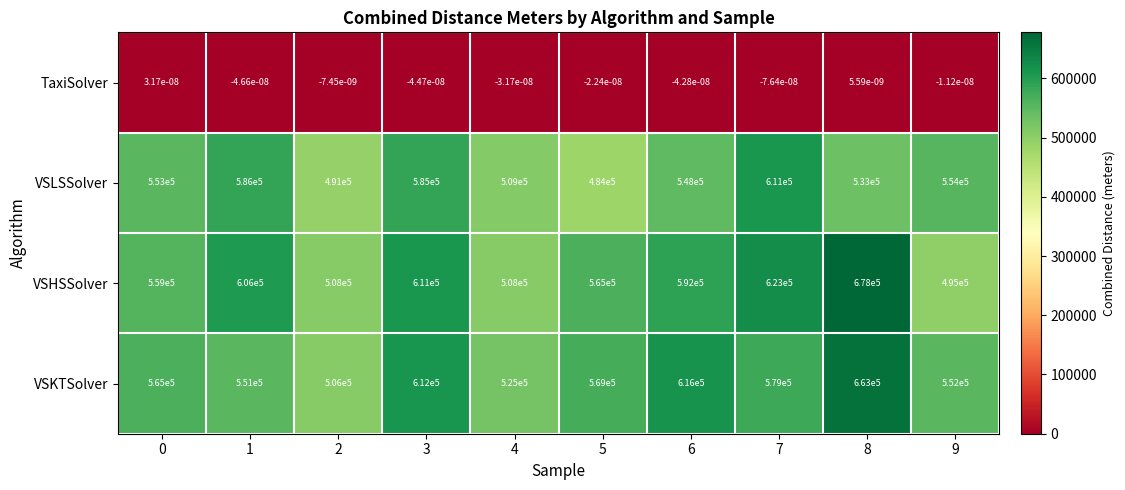

True or false: VSLSSolver has a value of 352515.7 at 3.

False